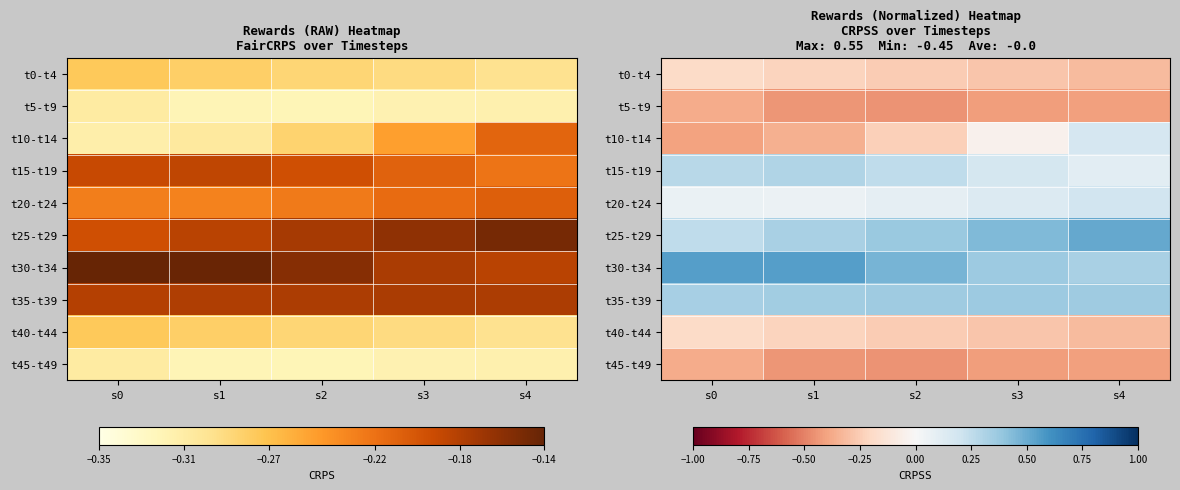

Count the number of data series in this chart.

10